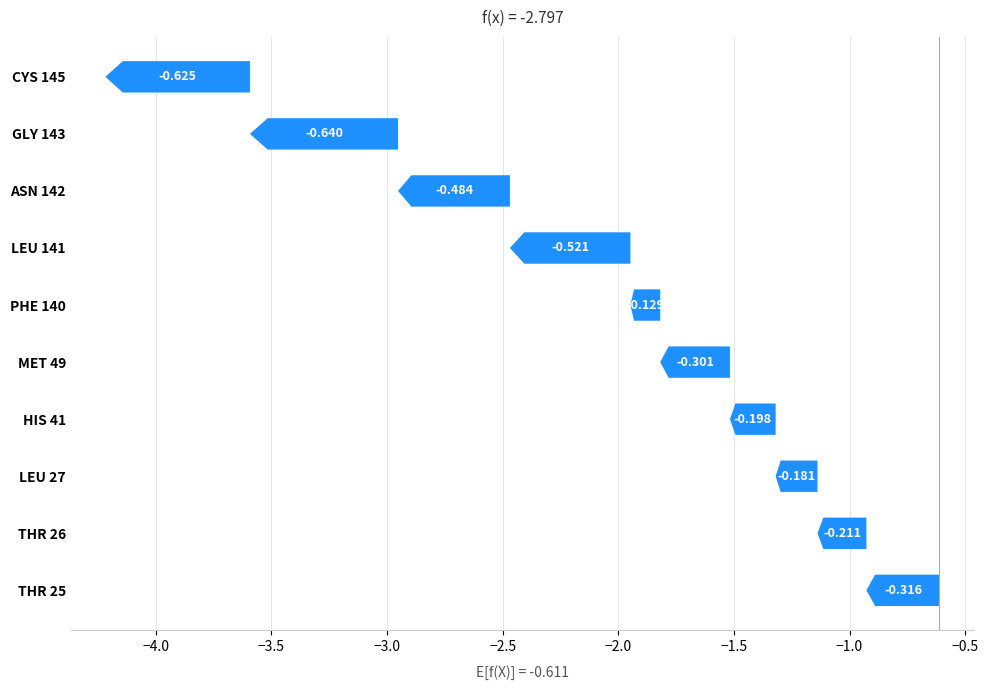

List the labels in order of value, largest first.

PHE 140, LEU 27, HIS 41, THR 26, MET 49, THR 25, ASN 142, LEU 141, CYS 145, GLY 143